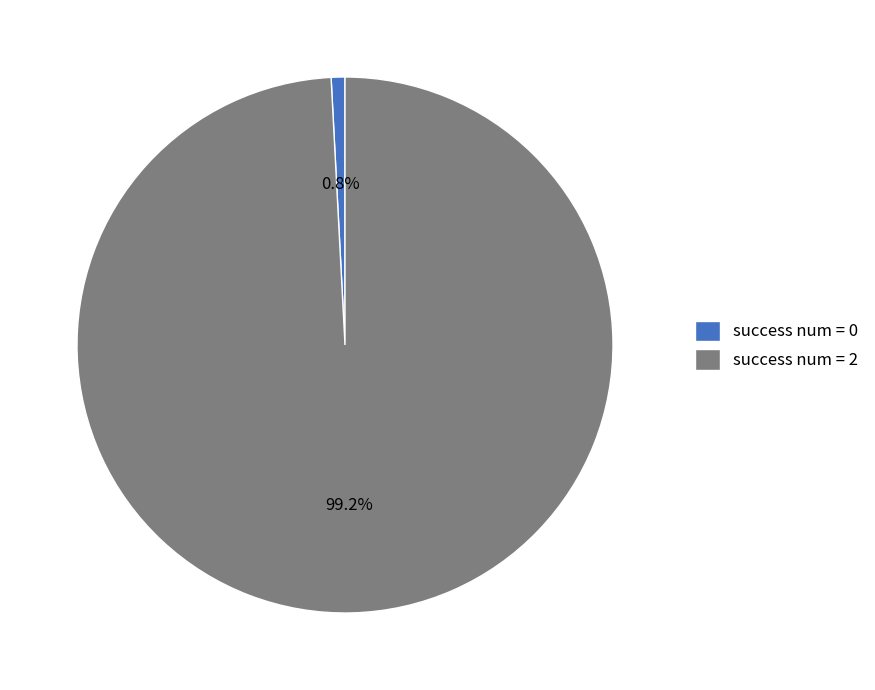

What is the largest slice in the pie chart?

success num = 2